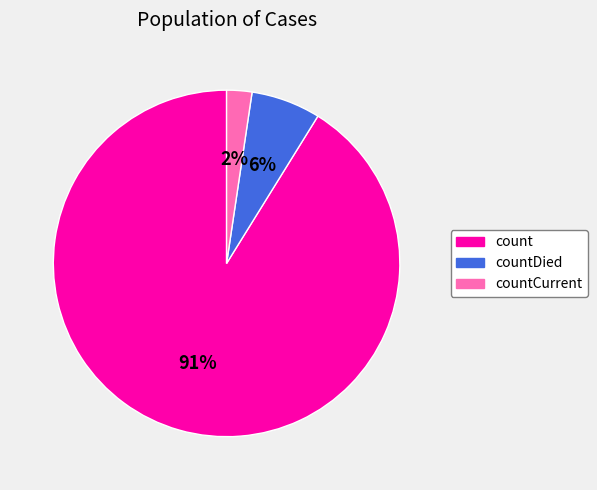

To the nearest percent, what is the average slice percentage?

33%